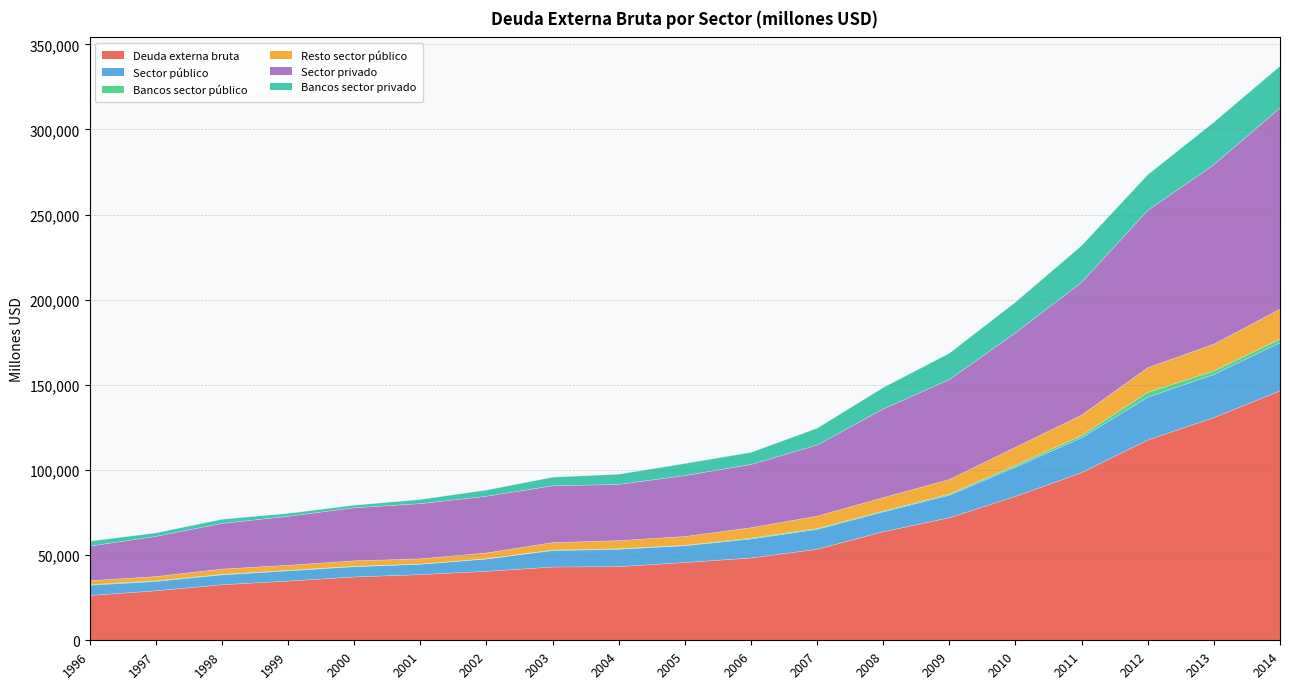

What is the minimum value for Deuda externa bruta?

26272